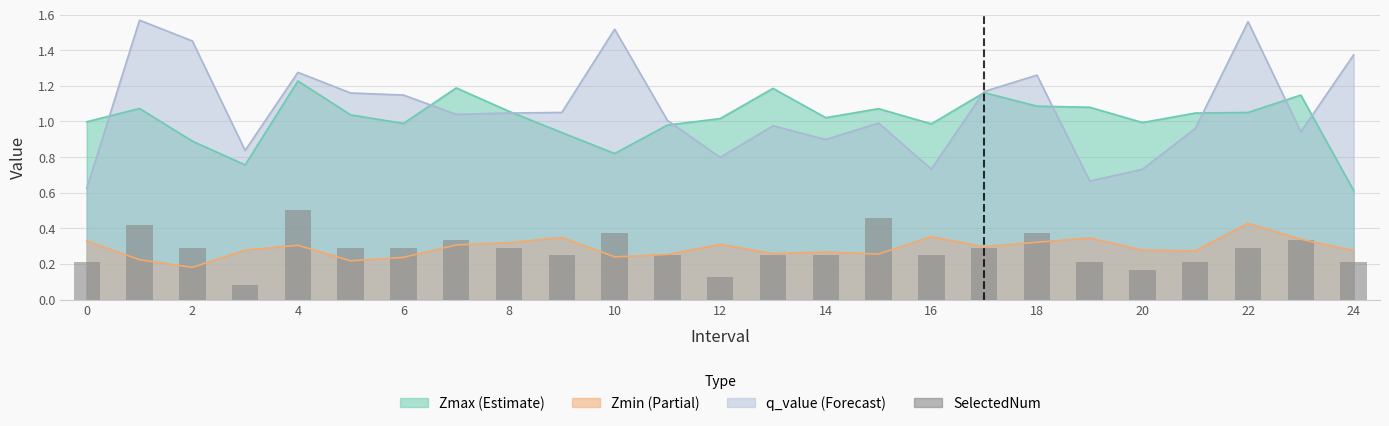

Reading left to right, list all the values displayed in this chart.

0.2	0.4	0.3	0.1	0.5	0.3	0.3	0.3	0.3	0.2	0.4	0.2	0.1	0.2	0.2	0.5	0.2	0.3	0.4	0.2	0.2	0.2	0.3	0.3	0.2